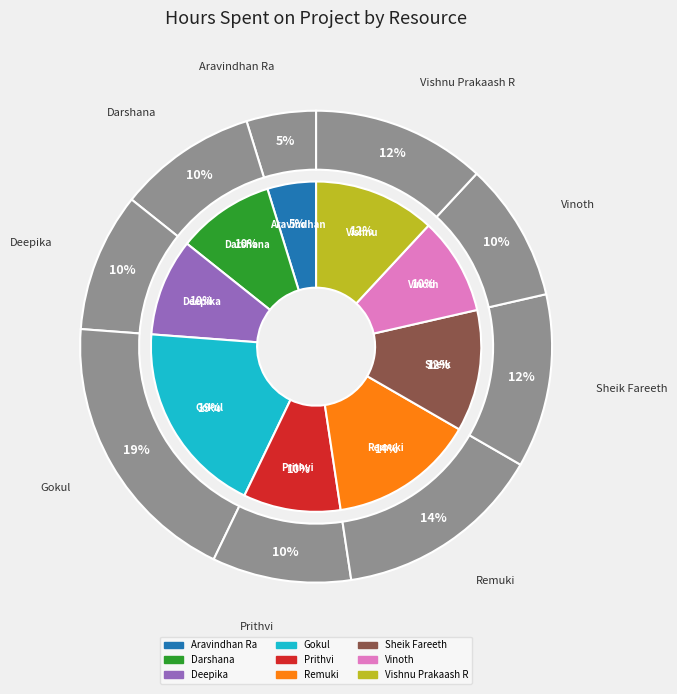

To the nearest percent, what percentage of the pie is Aravindhan Ra?

5%